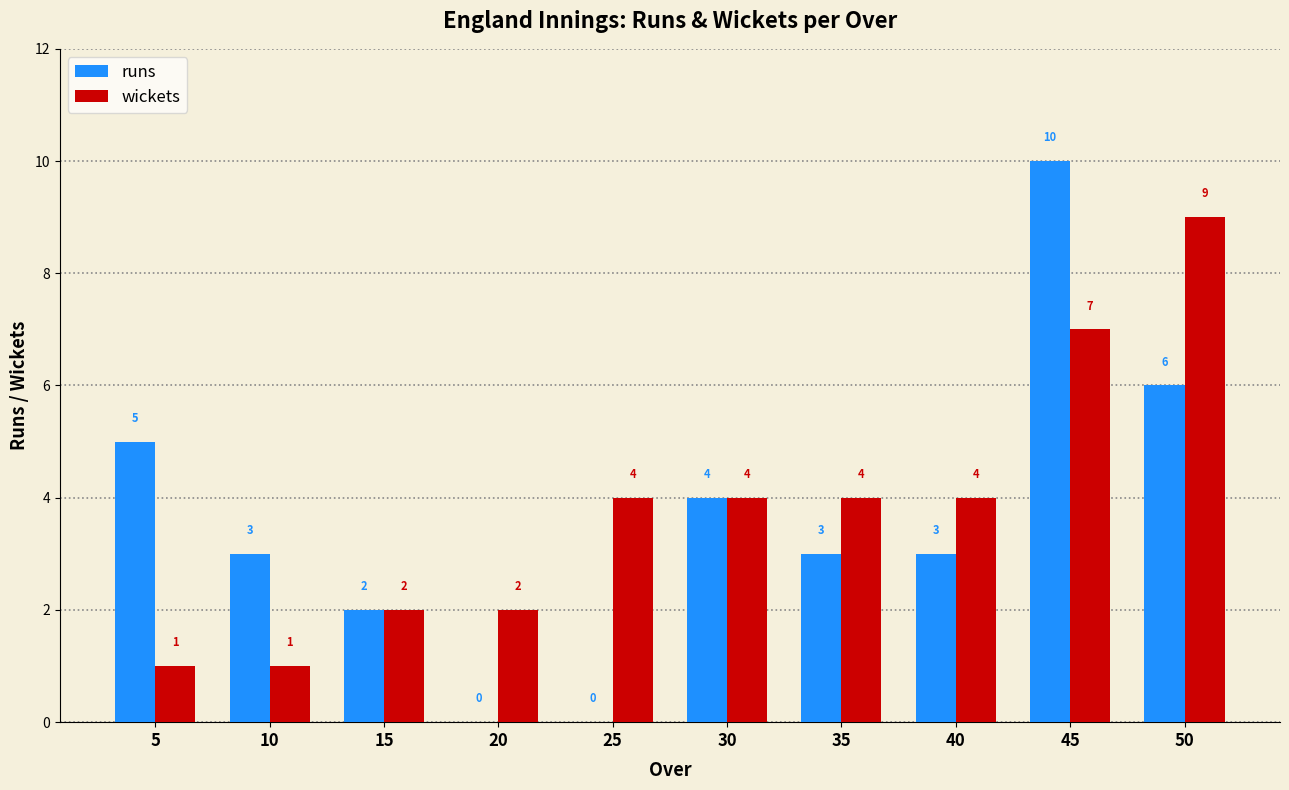

What are all the series names shown in the legend?

runs, wickets